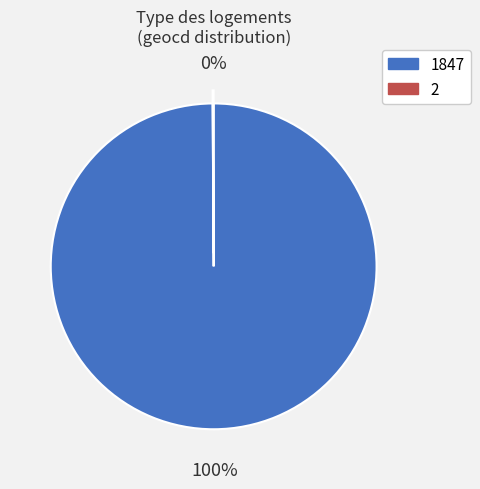

Is it true that 1847 is 100% of the pie?

True